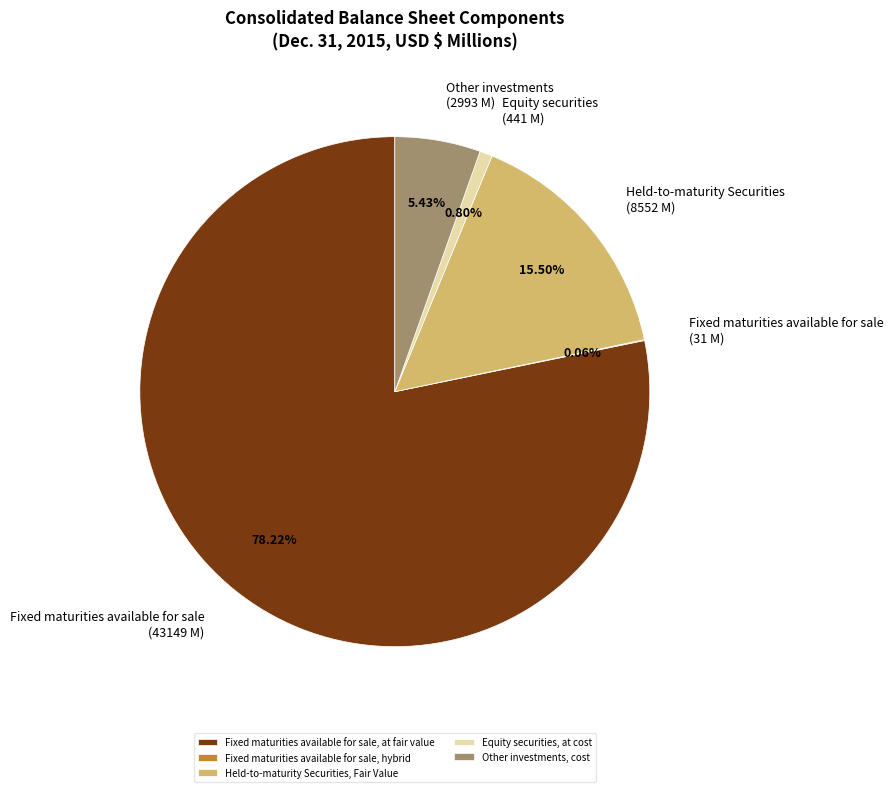

To the nearest percent, what portion does Other investments, cost represent?

5%